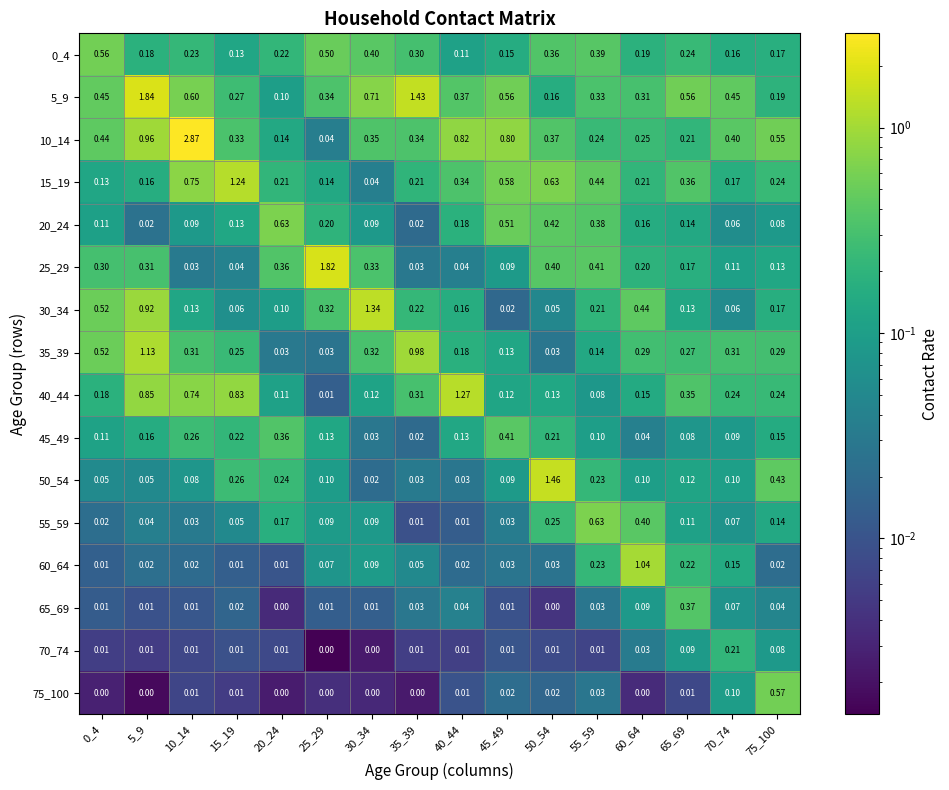

Which series has the largest range (max minus min)?

10_14